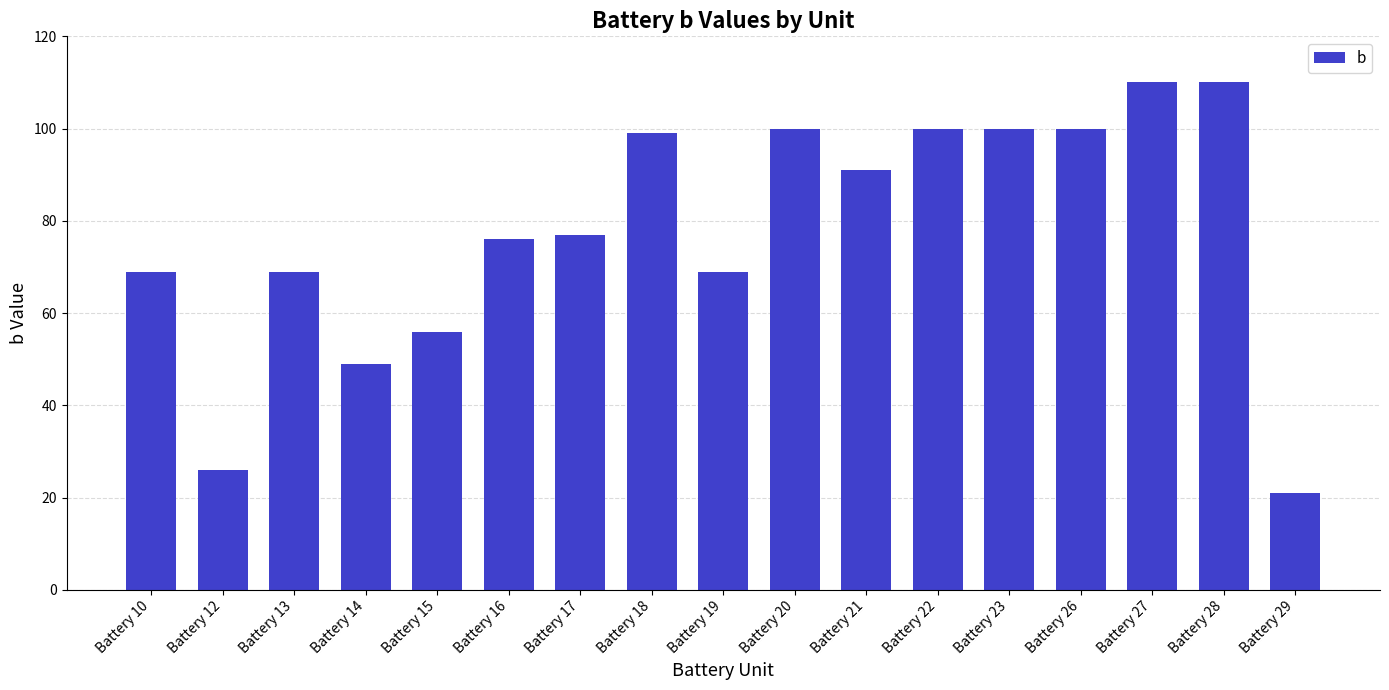

How many data points does each series have?

17